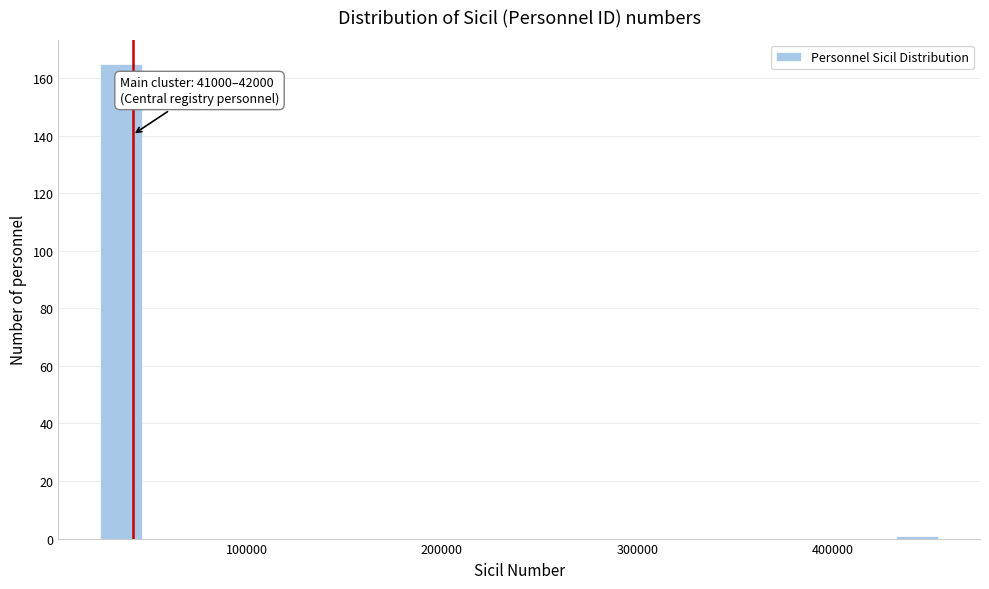

Read against the x-axis, roughly where is the centre of the tallest bar?

40000